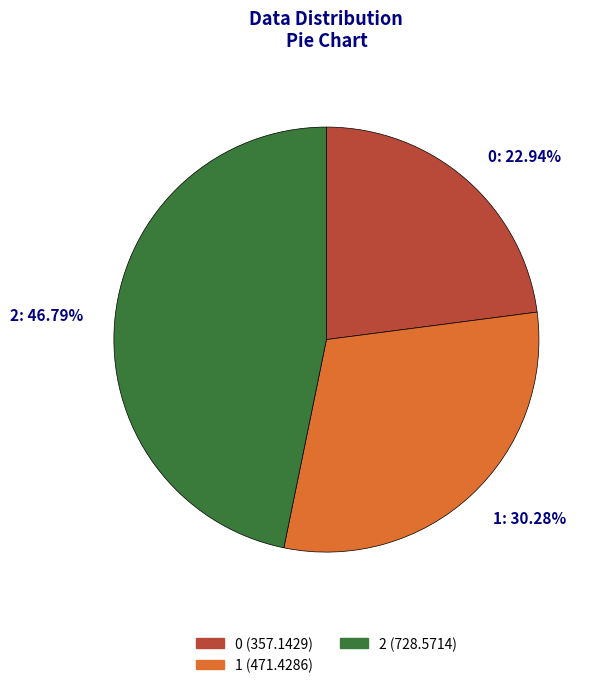

True or false: 1 accounts for 19% of the total.

False